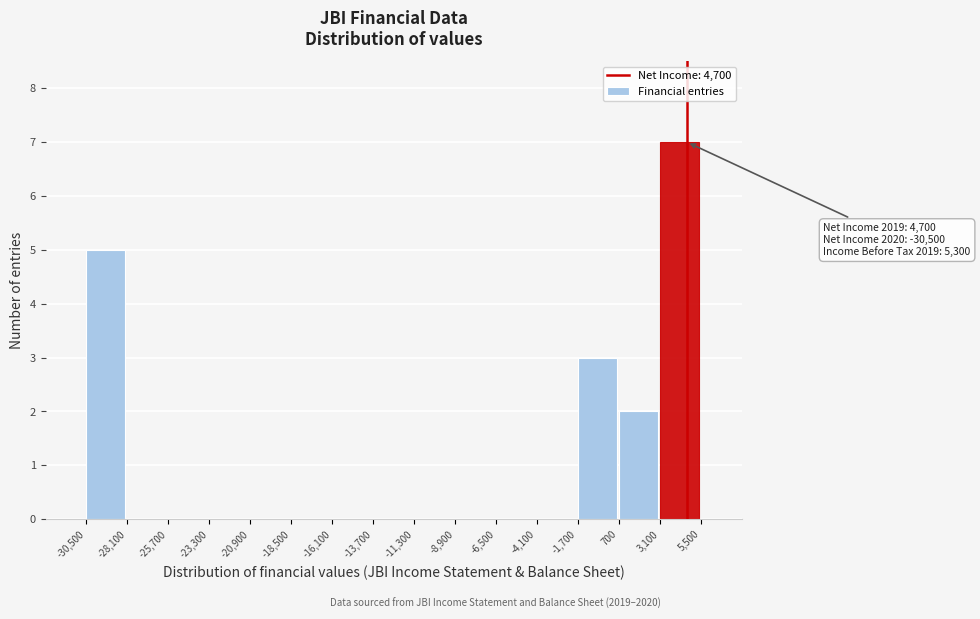

Over which range of the x-axis is the bar tallest?

3,100 to 5,500